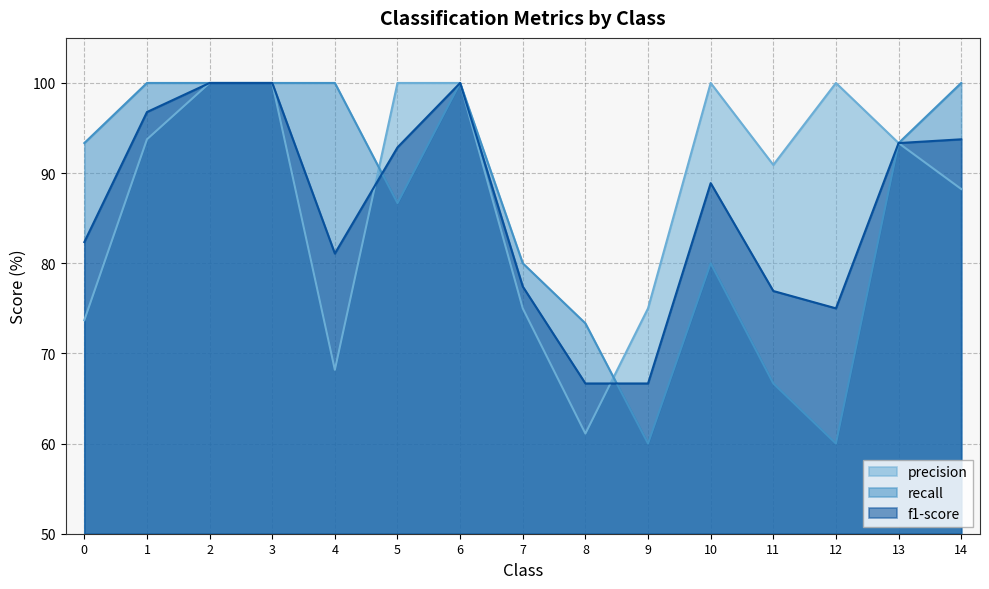

Does the chart have visible grid lines?

Yes